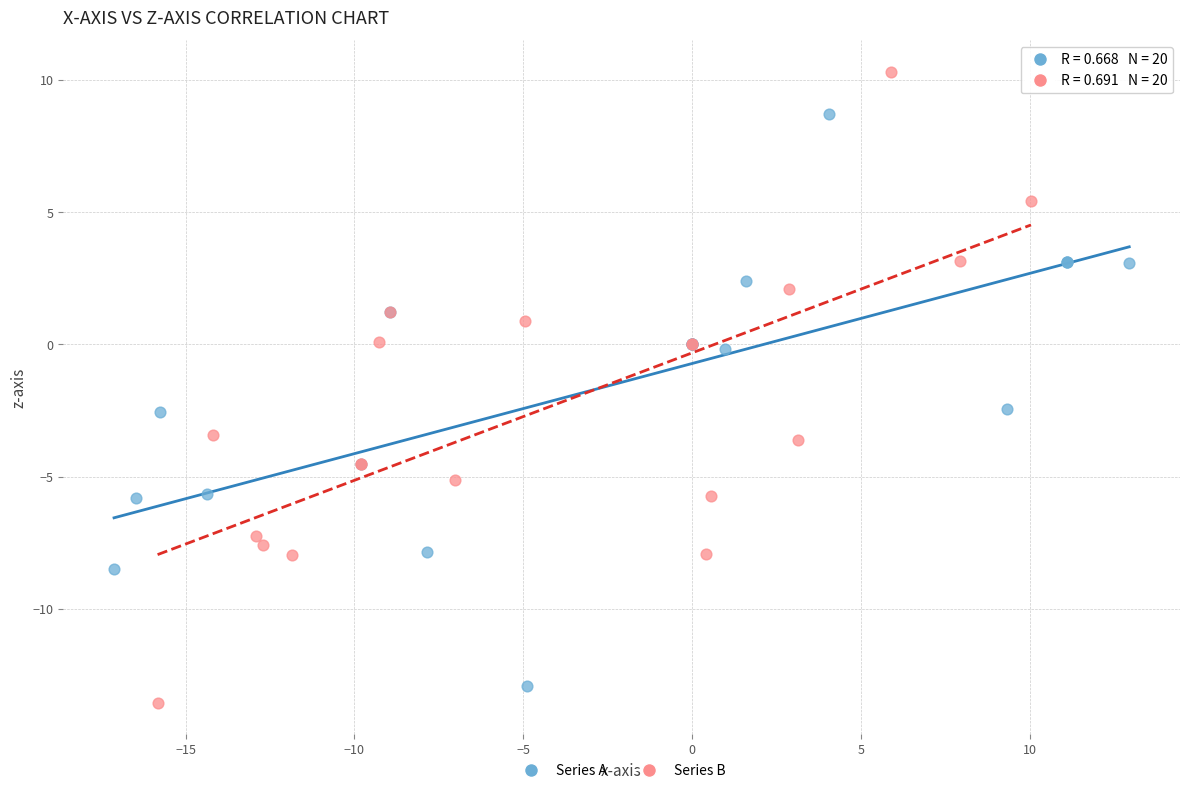

Which series reaches the maximum Y coordinate?

Series B